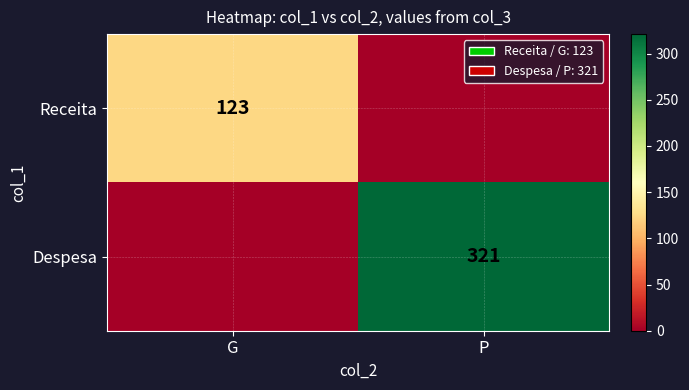

The value of Despesa at P is 321. True or false?

True